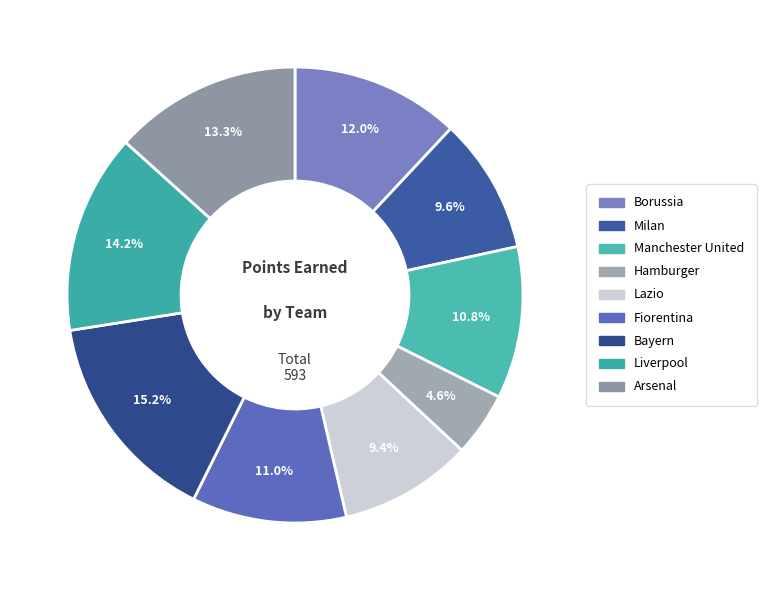

How many segments does this pie chart have?

9